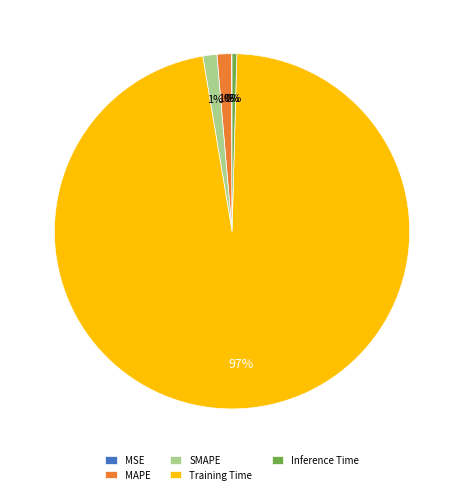

Is there a majority slice in this chart?

Yes